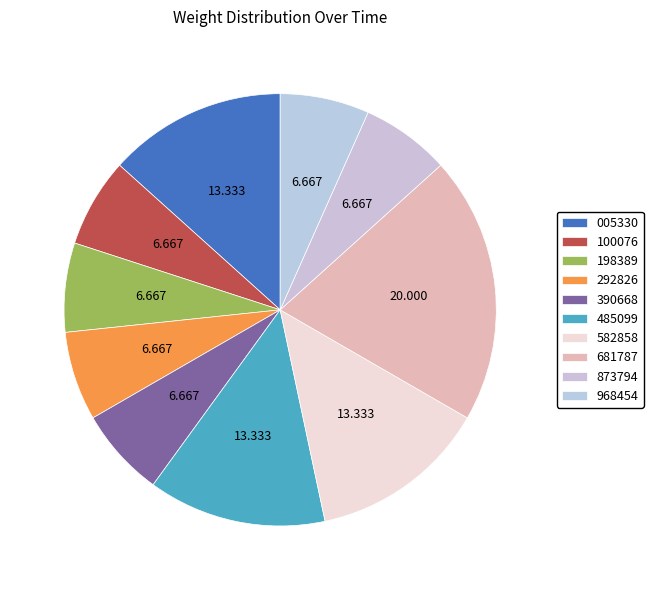

How many segments does this pie chart have?

10